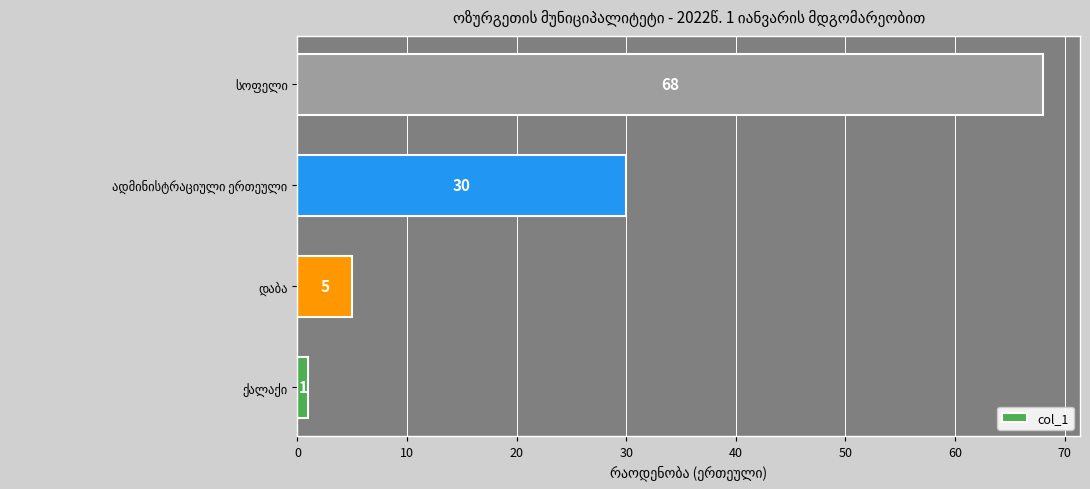

What is the greatest value displayed?

68